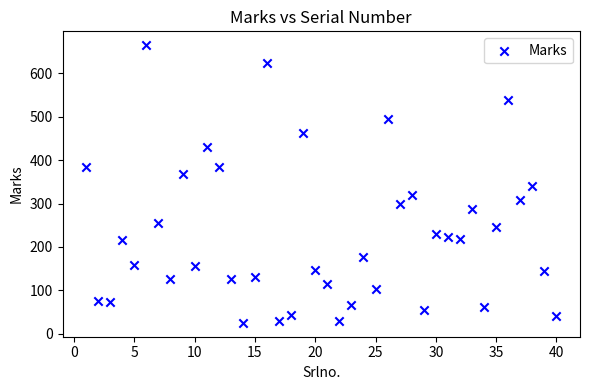

What is the range of X values (max minus min)?

39